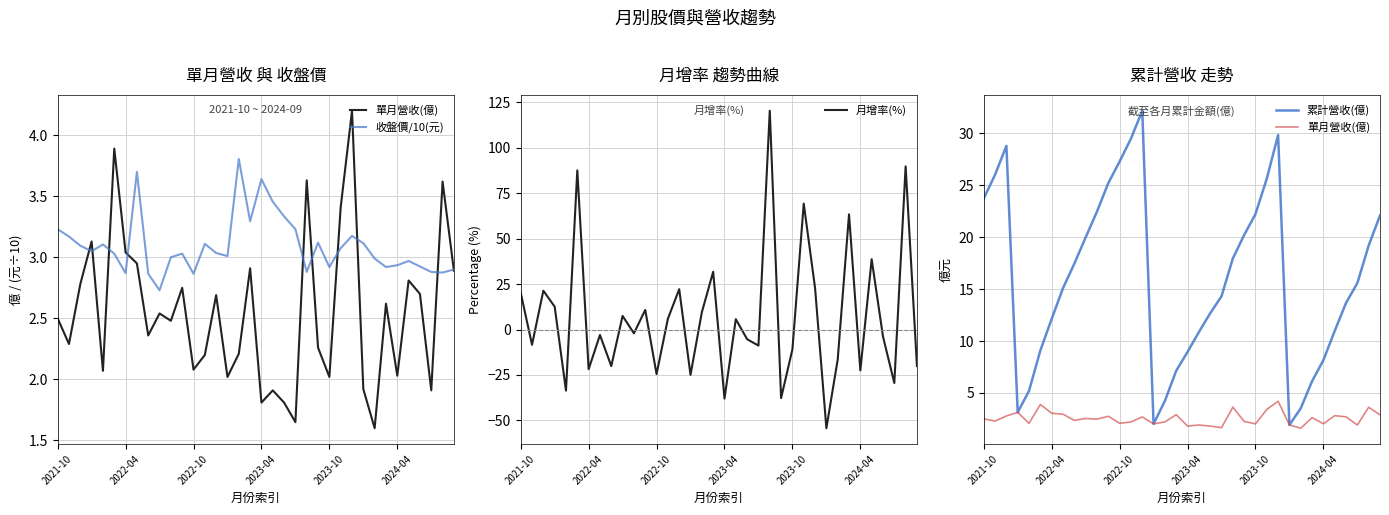

What is the difference between the 月增率(%) values at 14 and 9?

14.7